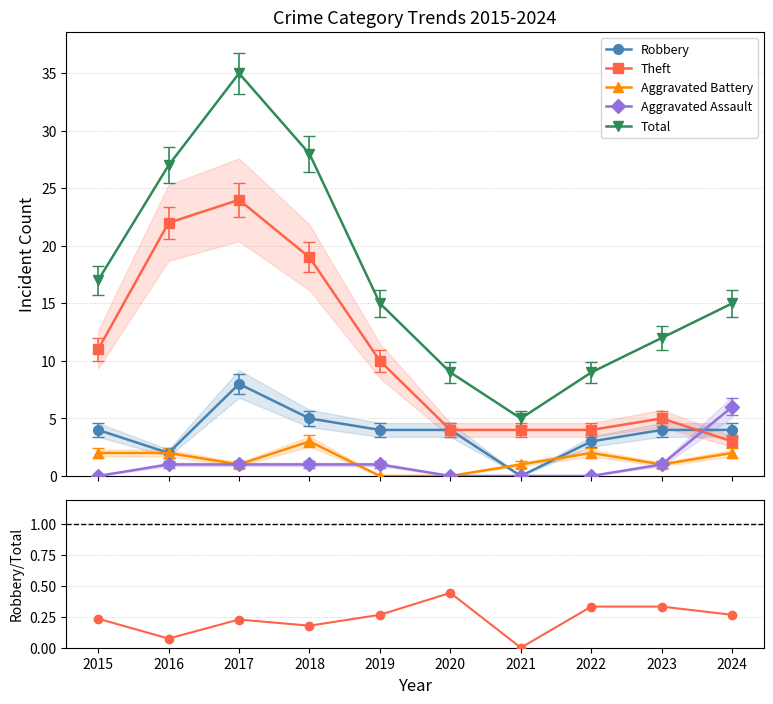

Between 2015 and 2020, which series saw the biggest shift?

Total